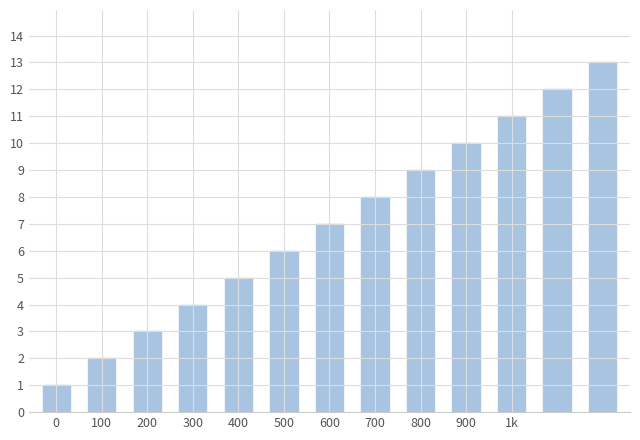

What is the greatest value displayed?

13